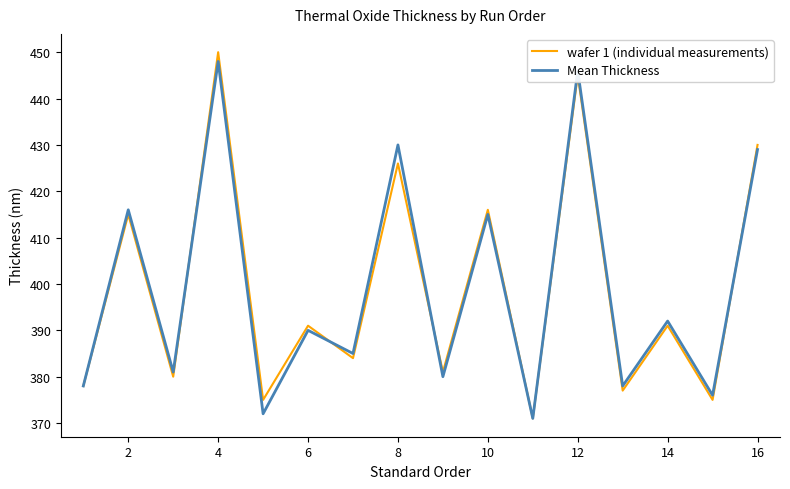

What is the difference between the maximum and minimum values in the Mean Thickness series?

77